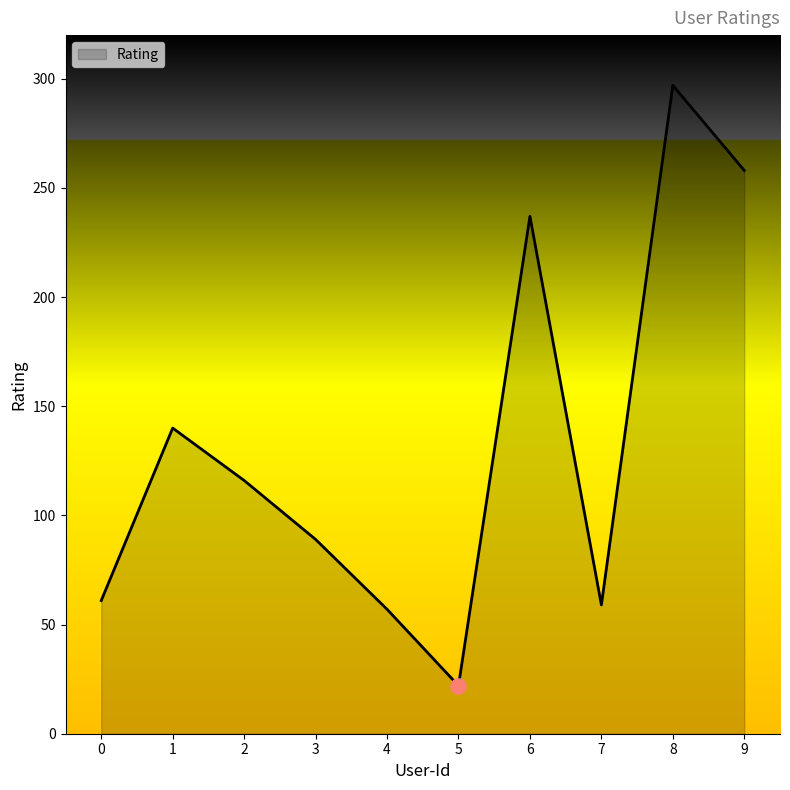

Which has a higher value, 4 or 5?

4